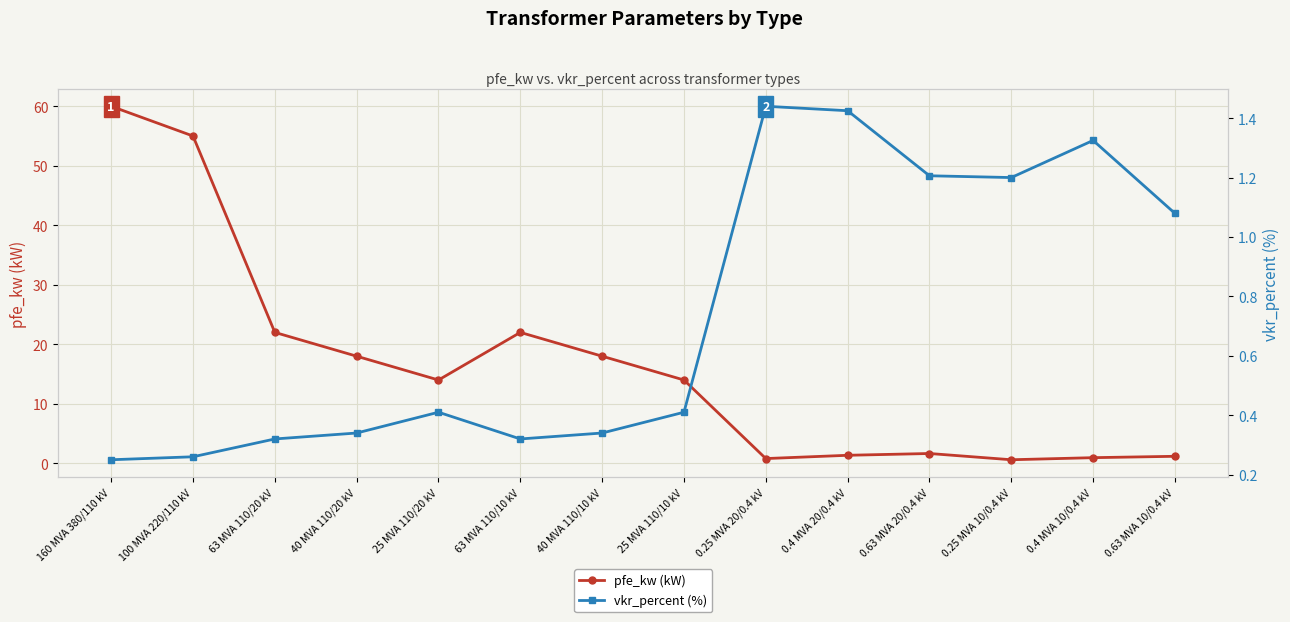

How many times do vkr_percent (%) and pfe_kw (kW) cross each other?

4